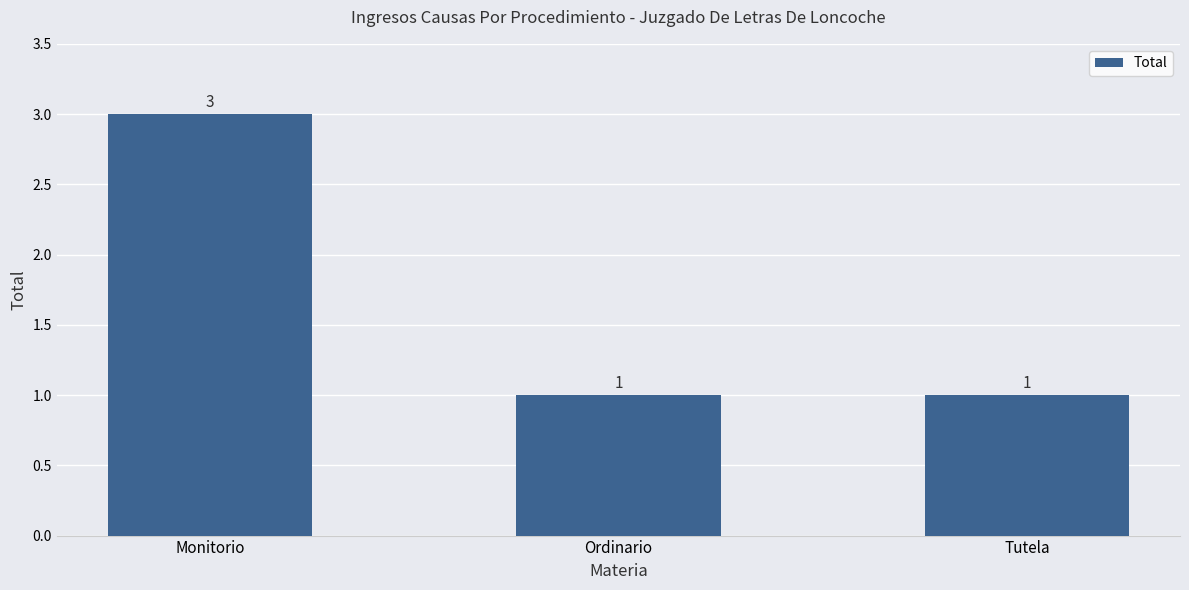

Is it true that the value at Monitorio is 3?

True